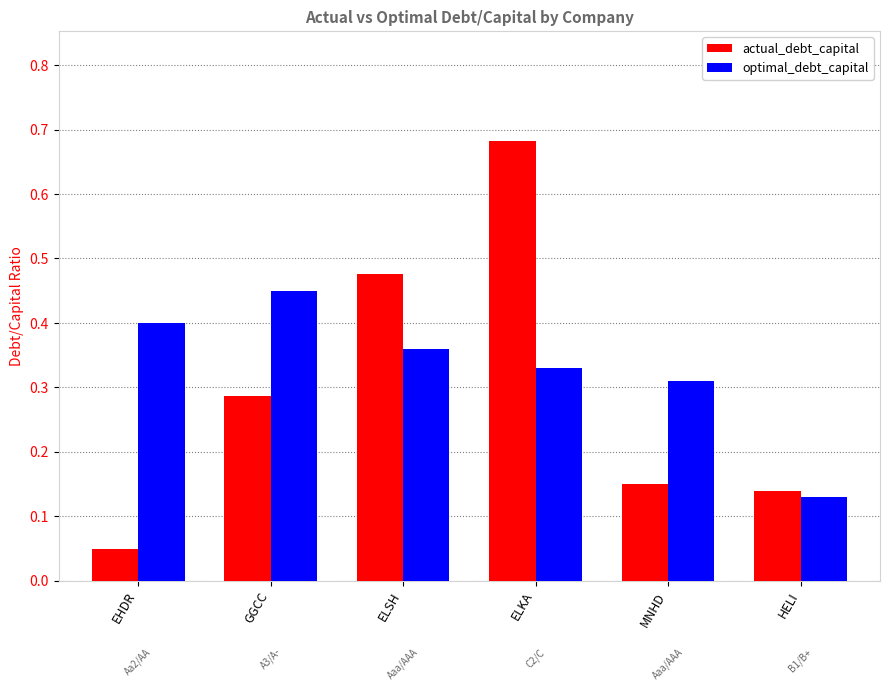

At which category is the sum across all series the highest?

ELKA